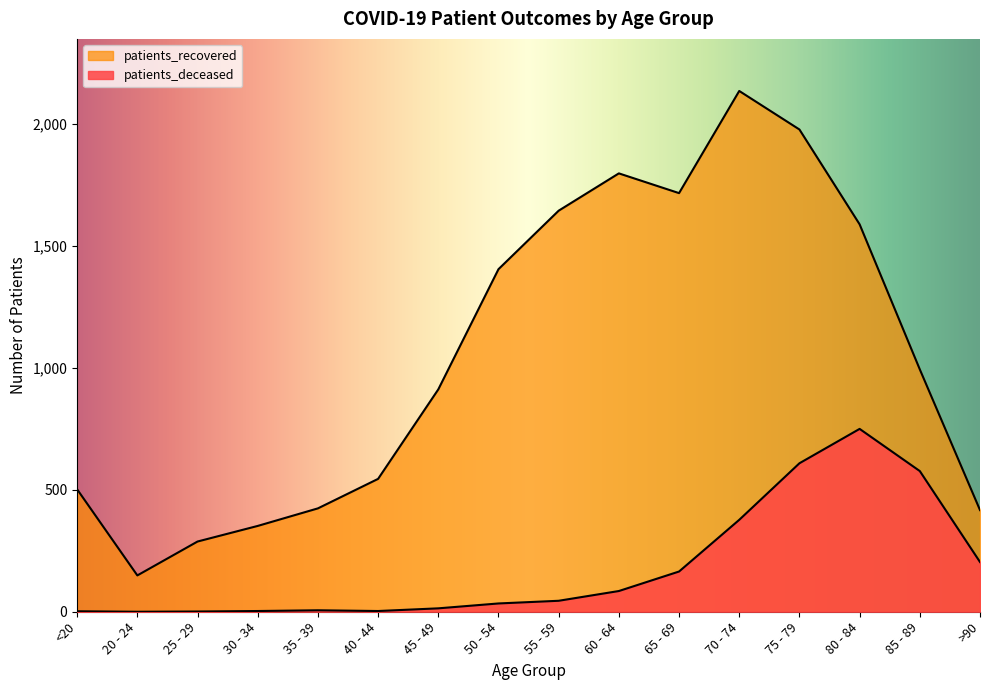

What is the difference between the maximum and minimum values in the patients_recovered series?

1987